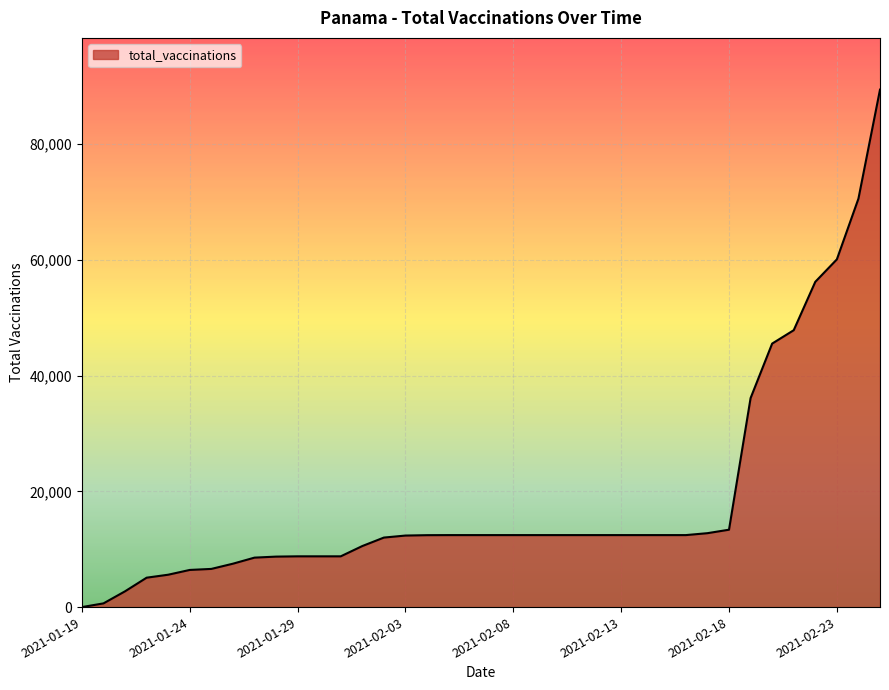

What is the greatest value displayed?

89419